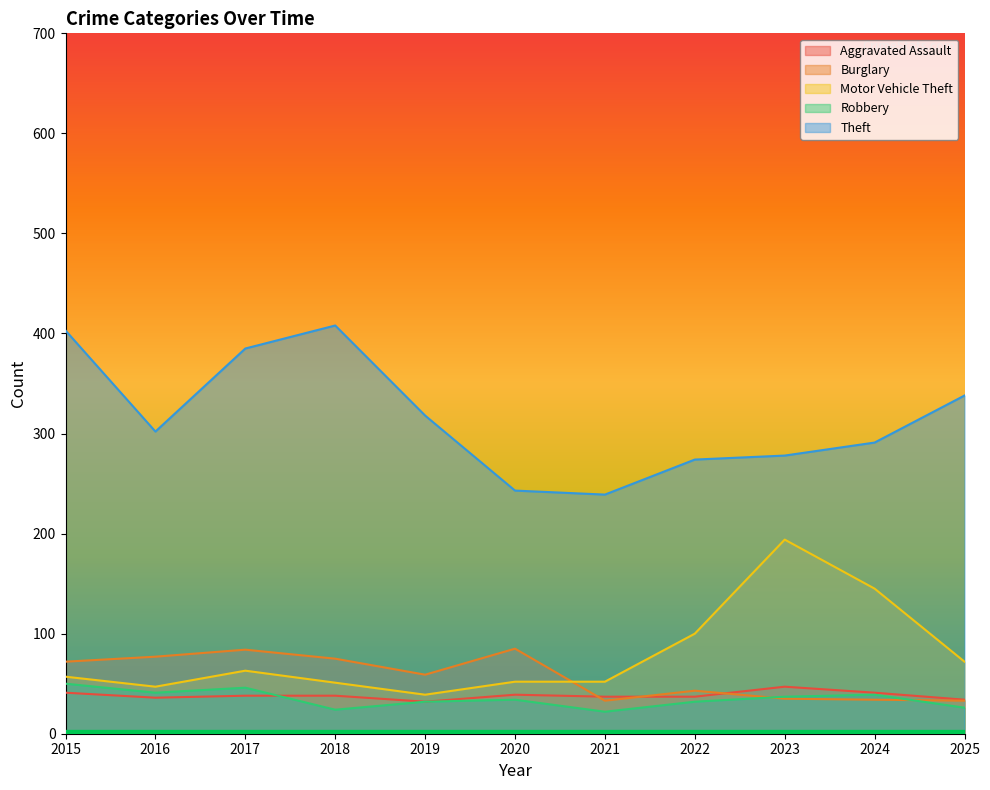

Which category has the lowest value in the Aggravated Assault series?

2019